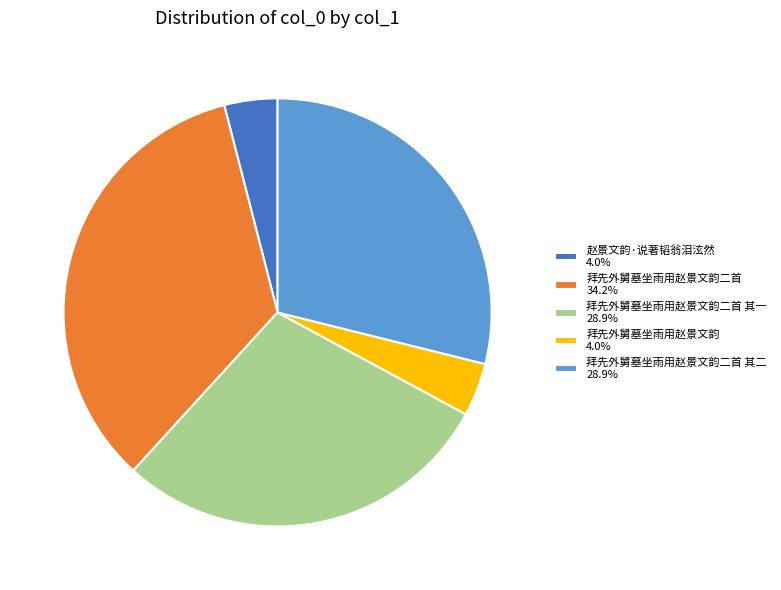

Combined, do 拜先外舅墓坐雨用赵景文韵二首 其二 28.9% and 拜先外舅墓坐雨用赵景文韵二首 其一 28.9% account for over 50%?

Yes